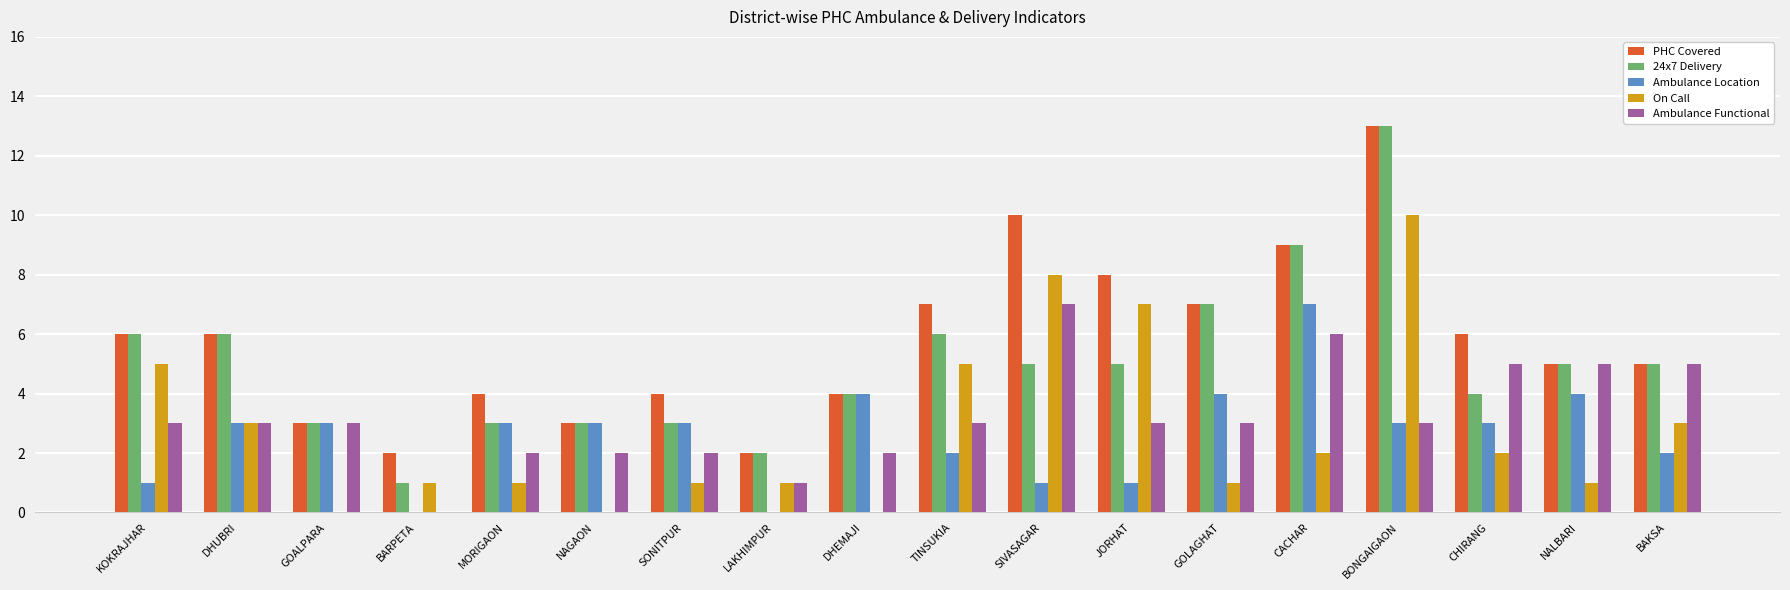

At which category is the sum across all series the highest?

BONGAIGAON